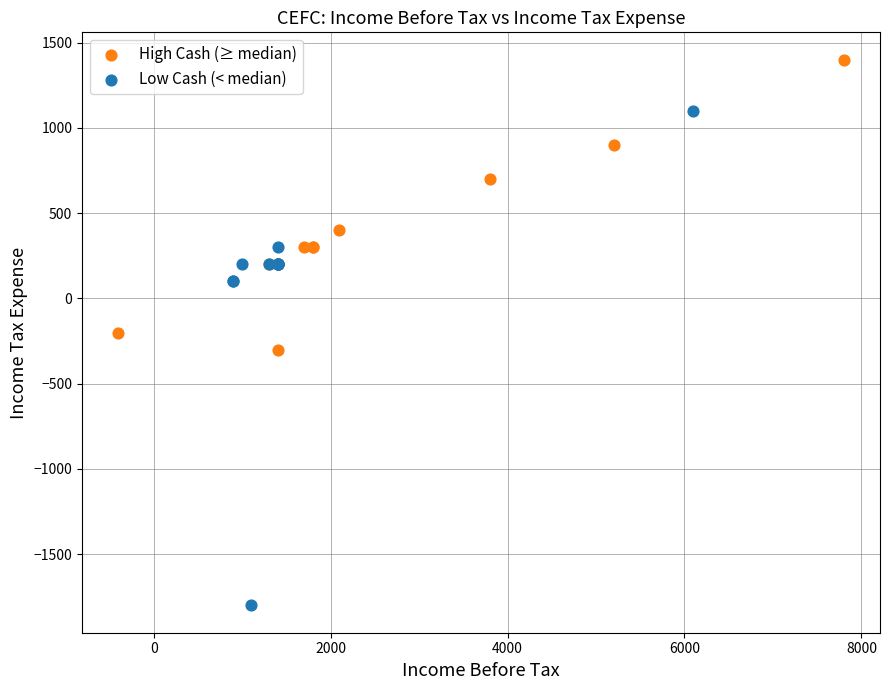

Which series has the largest Y range (max minus min)?

Low Cash (< median)